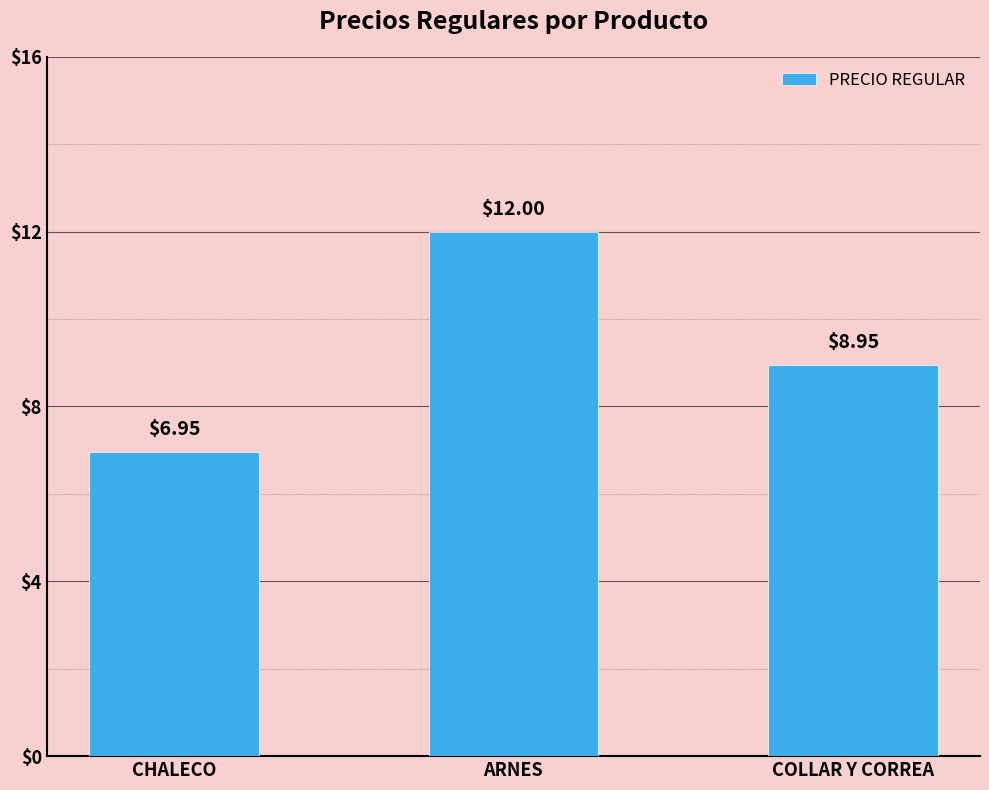

Approximately how many times larger is the value at ARNES compared to COLLAR Y CORREA?

1.3